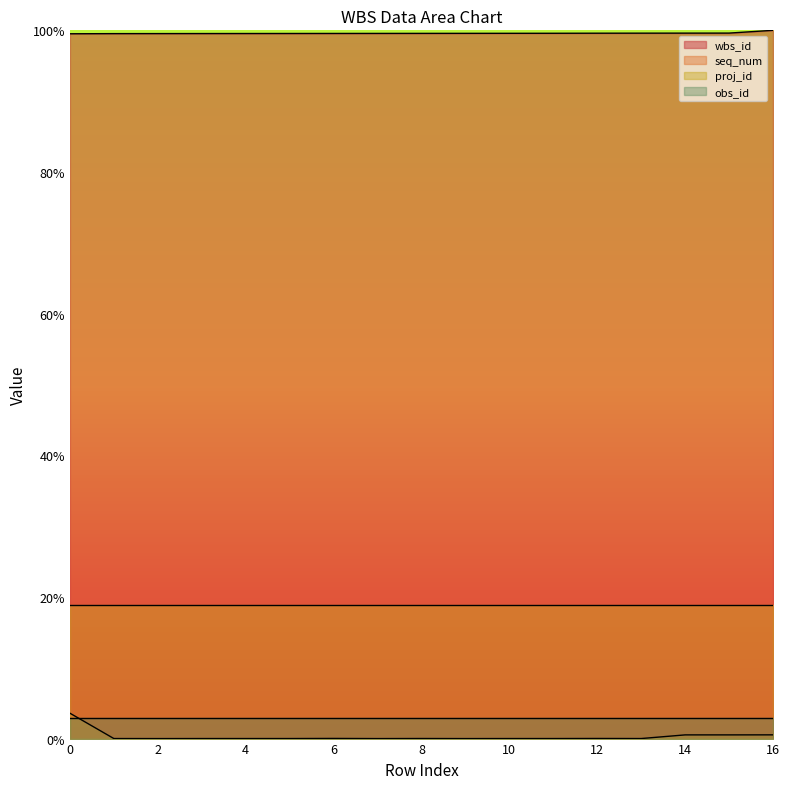

What is the value of the wbs_id point at the 15th from the left?

1.0